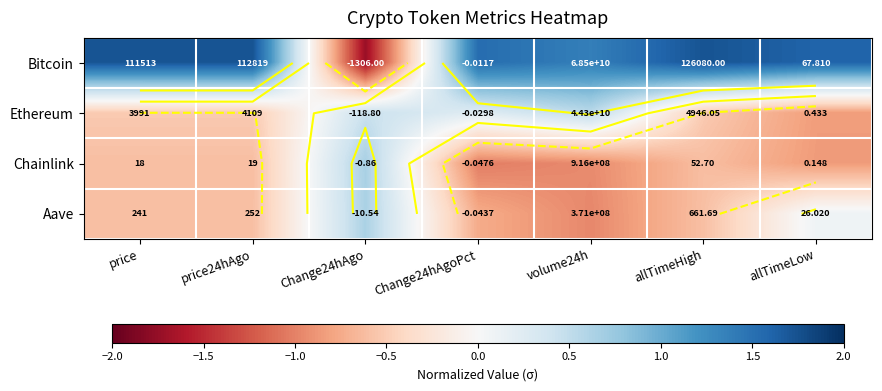

At which label is Aave closest to 0?

allTimeLow